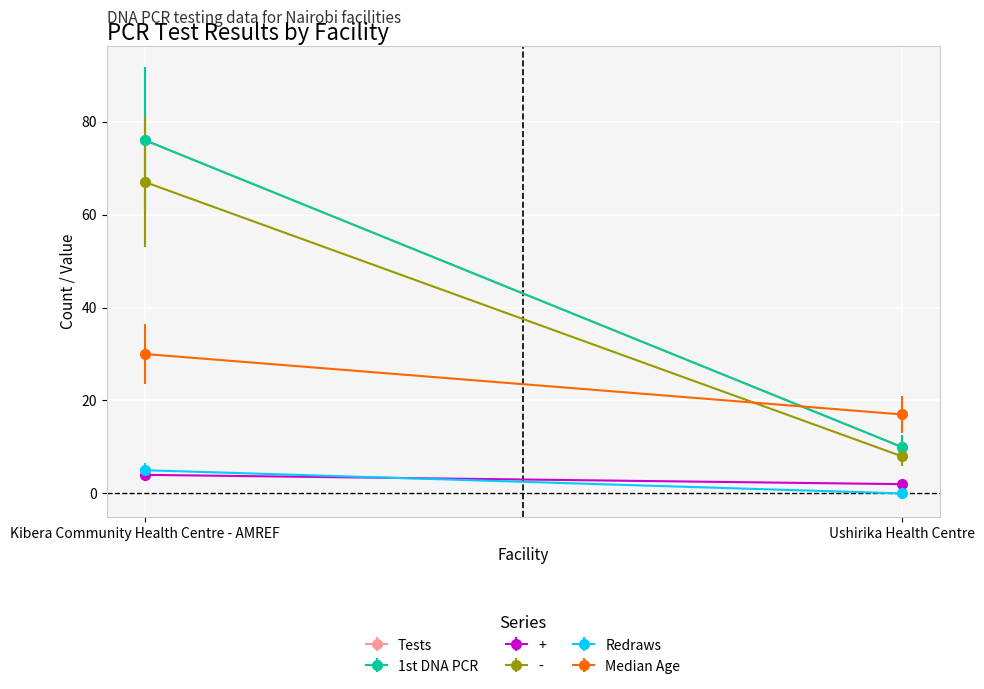

Reading left to right, extract all data points from this chart.

Tests: Kibera Community Health Centre - AMREF=76	Ushirika Health Centre=10
1st DNA PCR: Kibera Community Health Centre - AMREF=76	Ushirika Health Centre=10
+: Kibera Community Health Centre - AMREF=4	Ushirika Health Centre=2
-: Kibera Community Health Centre - AMREF=67	Ushirika Health Centre=8
Redraws: Kibera Community Health Centre - AMREF=5	Ushirika Health Centre=0
Median Age: Kibera Community Health Centre - AMREF=30	Ushirika Health Centre=17